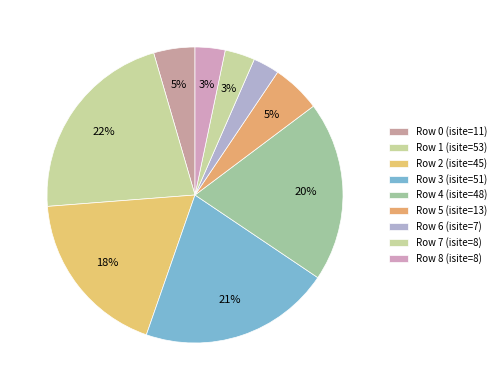

What is the largest slice in the pie chart?

1